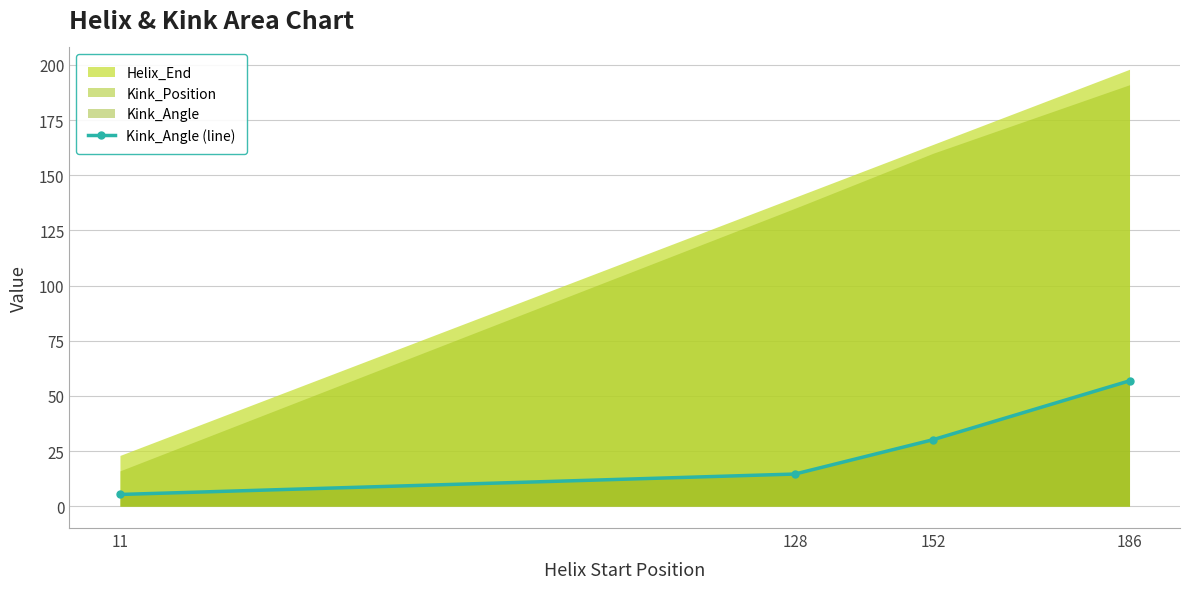

Reading left to right, what are all the values shown in this chart?

5.3	14.6	30.2	56.8